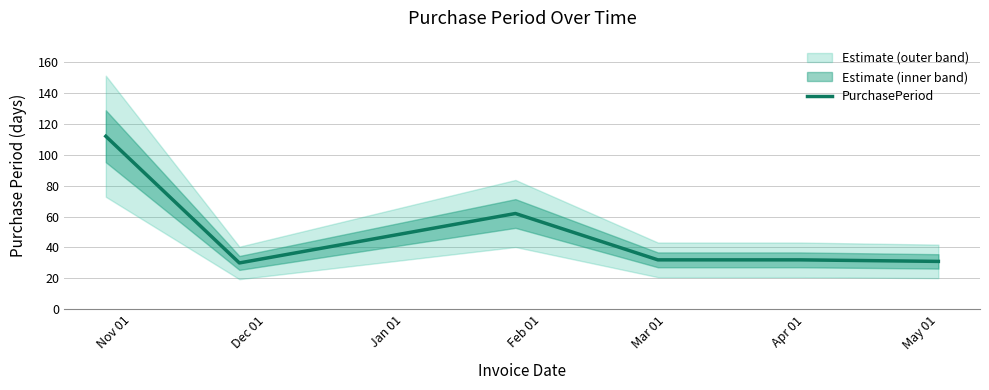

What is the greatest value displayed?

112